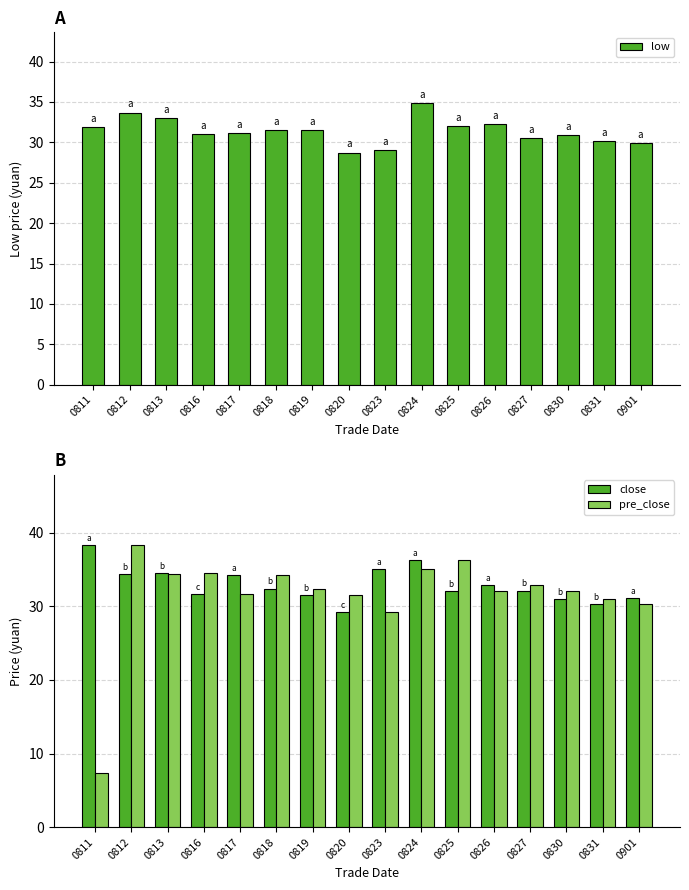

The value of pre_close at 0817 is 51.5. True or false?

False